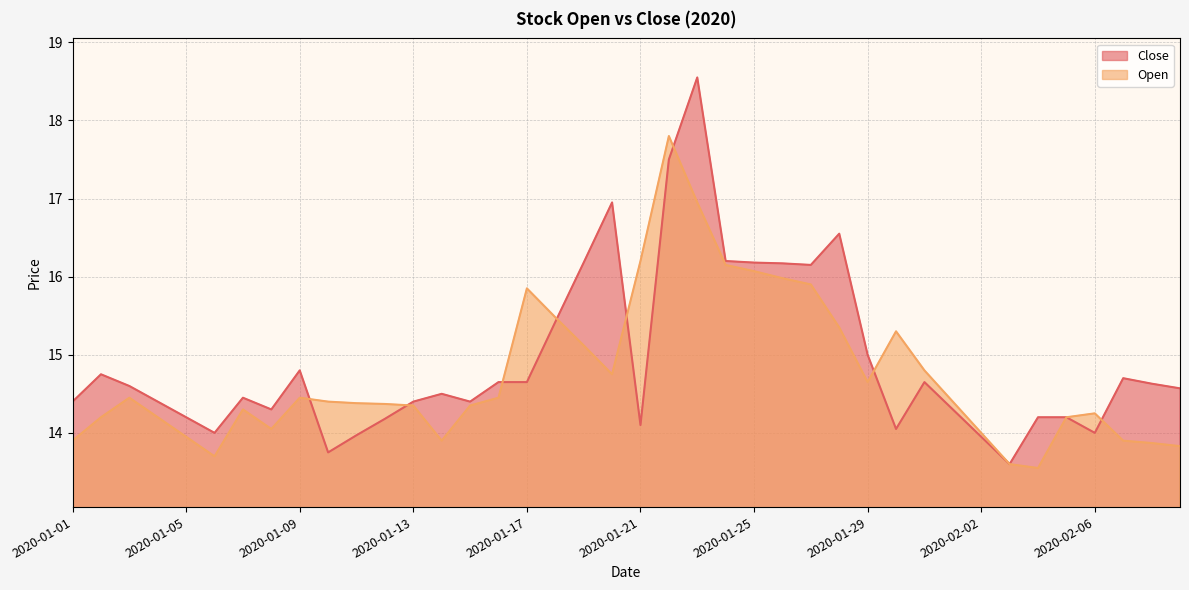

Which series has the largest range (max minus min)?

Close